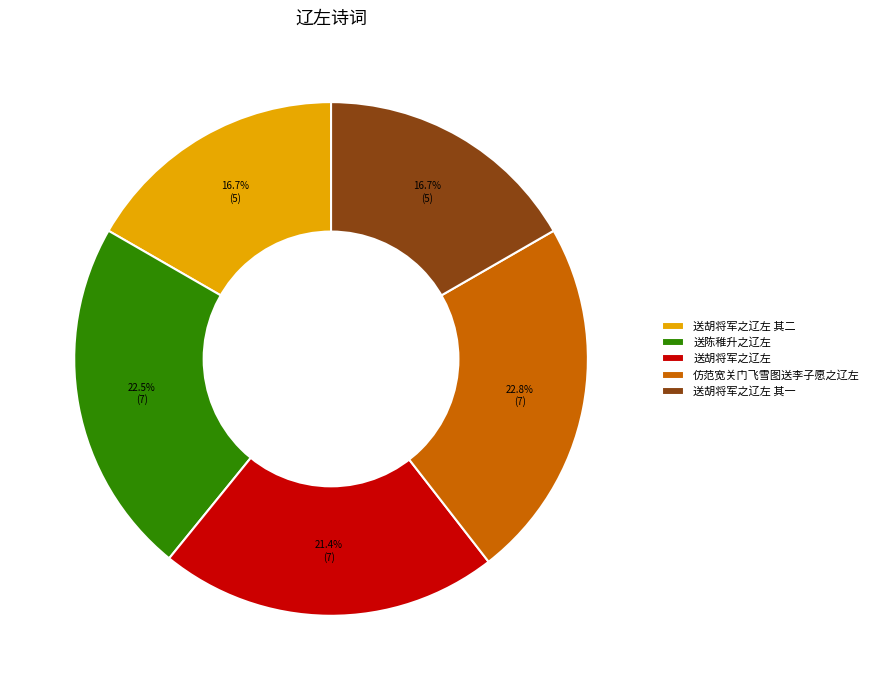

Count the number of slices in the pie.

5